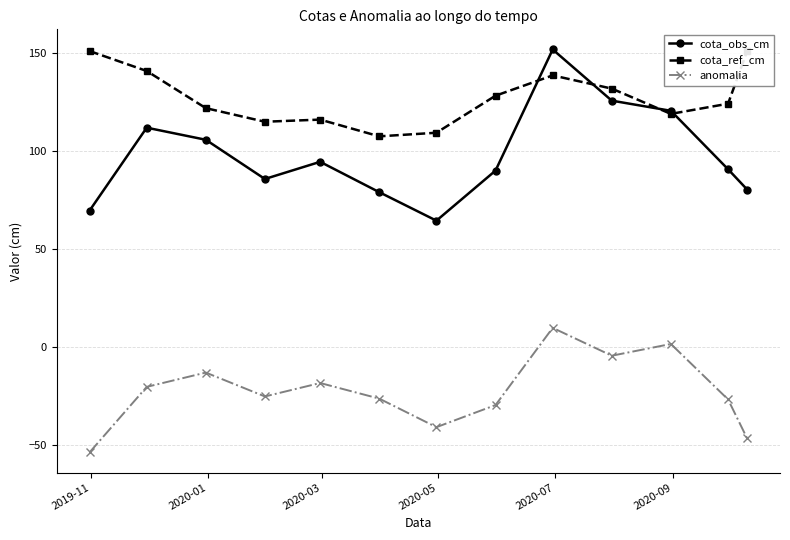

List the series in order of their overall mean, lowest first.

anomalia, cota_obs_cm, cota_ref_cm